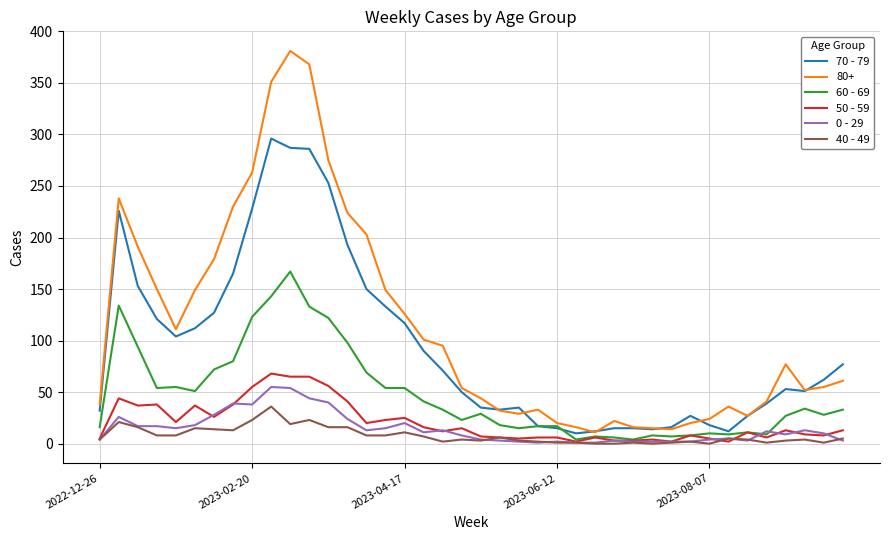

Which series has the largest range (max minus min)?

80+